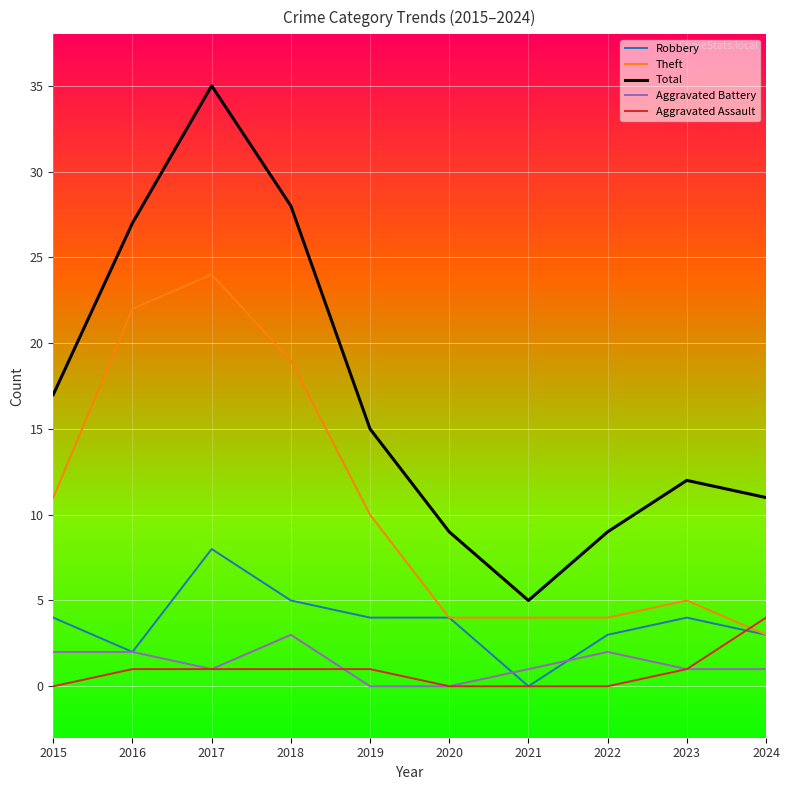

Which series has the largest range (max minus min)?

Total